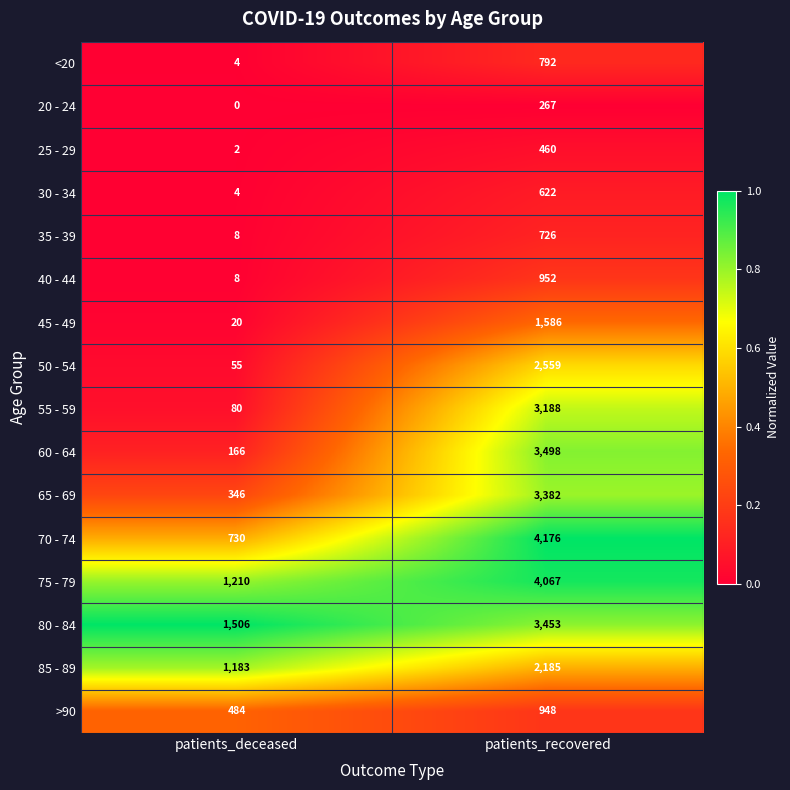

Which category has the lowest value in the 70 - 74 series?

patients_deceased